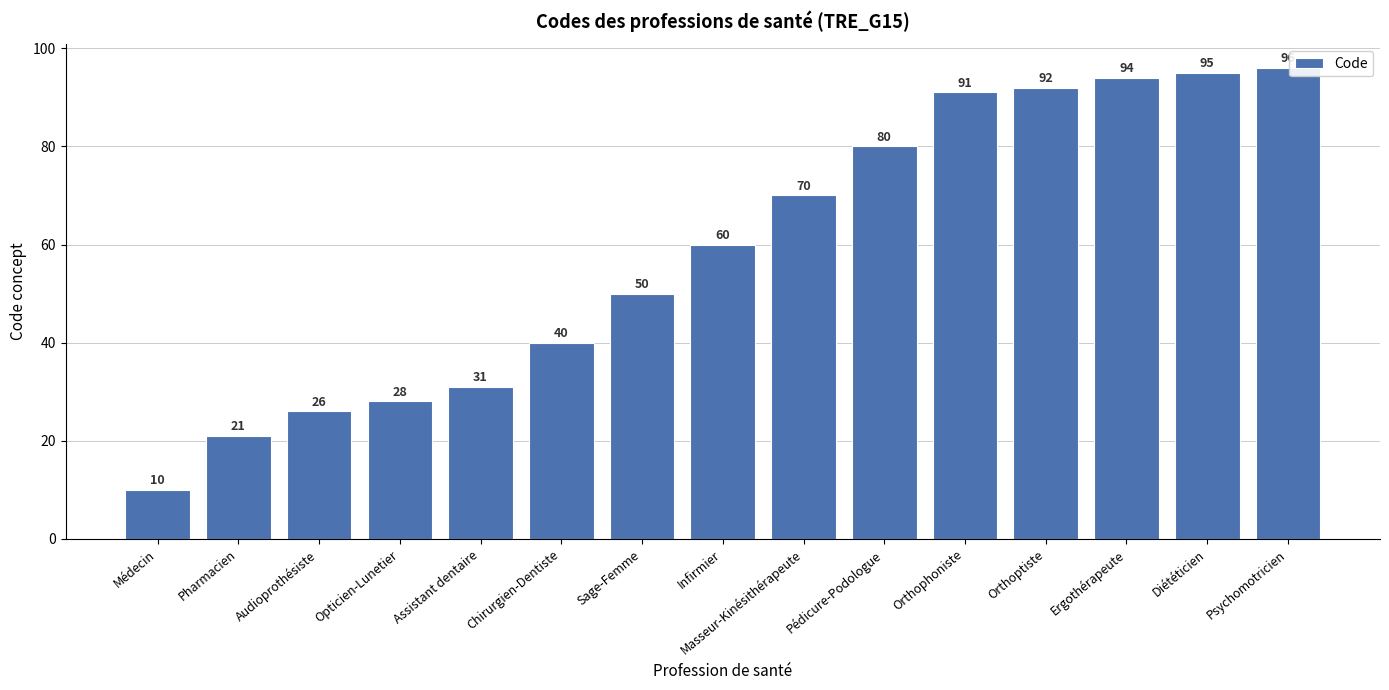

What is the label of the 11th bar from the left?

Orthophoniste